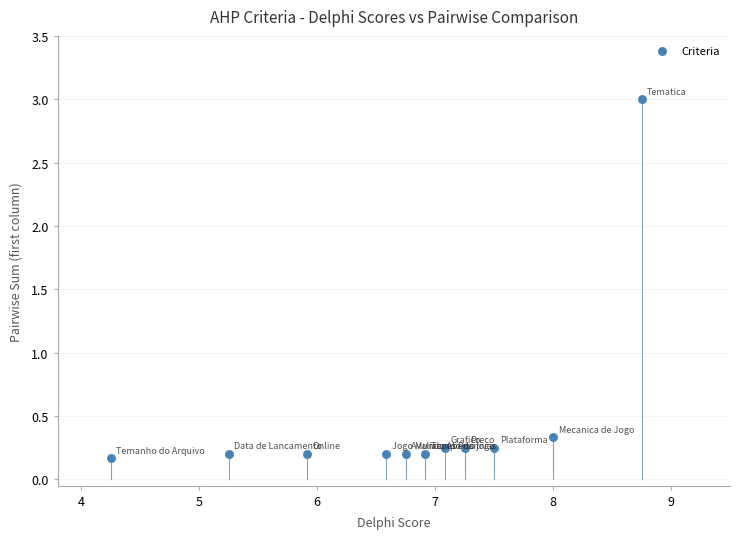

What is the average Y value?

0.5